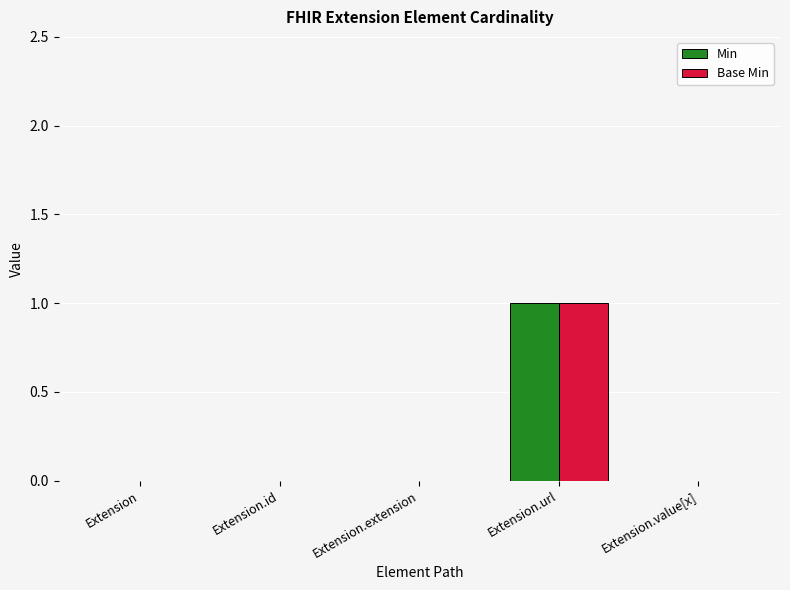

At which category is the sum across all series the highest?

Extension.url